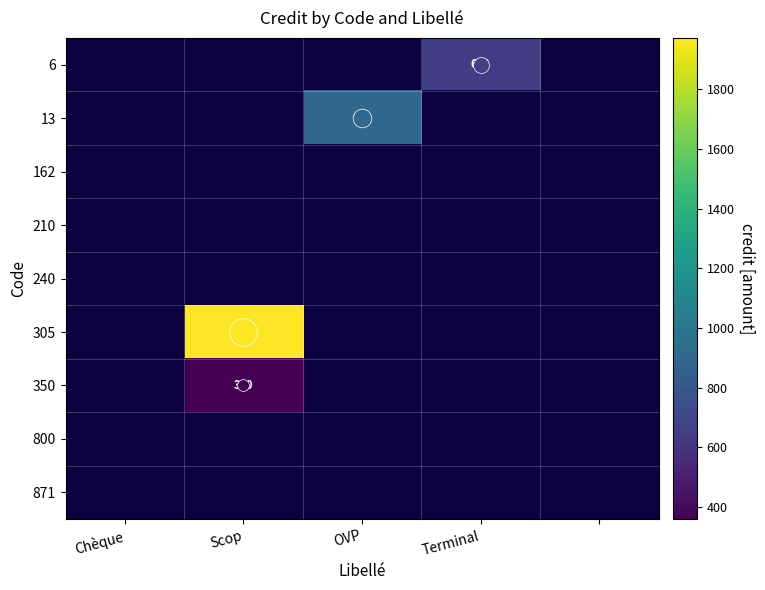

How many distinct data groups are displayed?

9